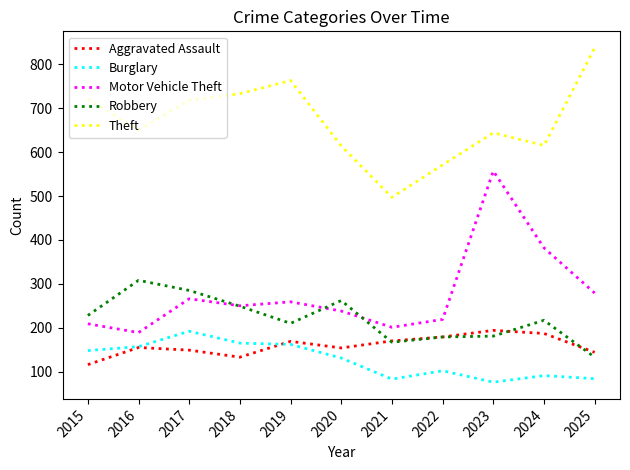

Which series has the largest range (max minus min)?

Motor Vehicle Theft